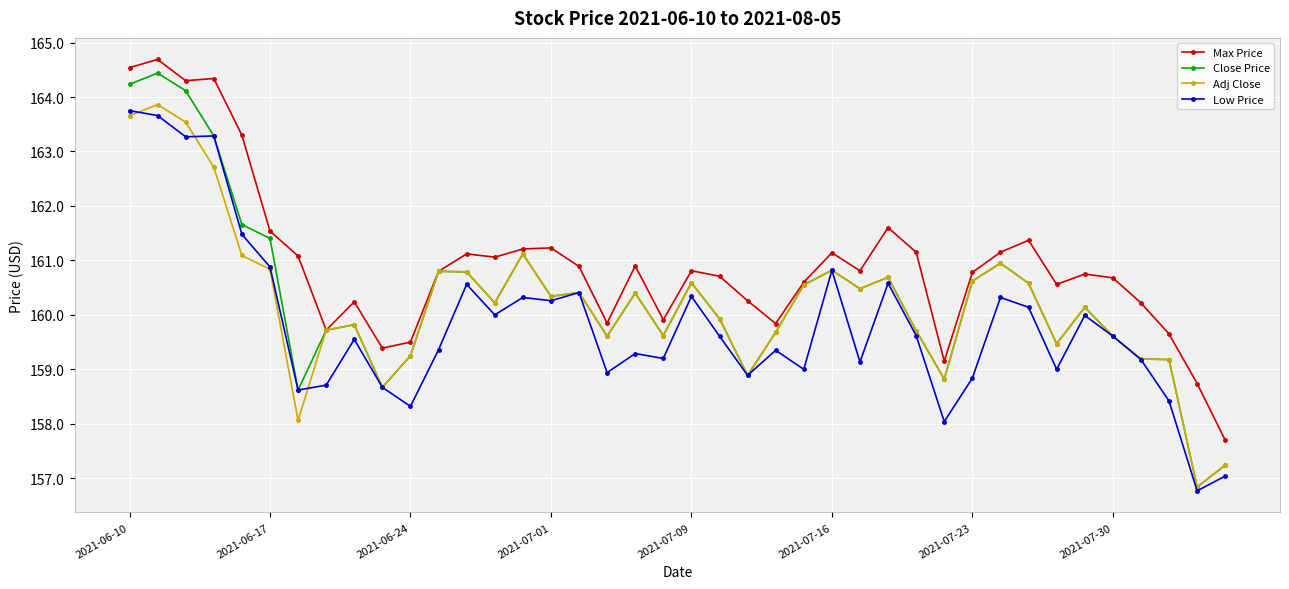

Which series has the largest range (max minus min)?

Close Price